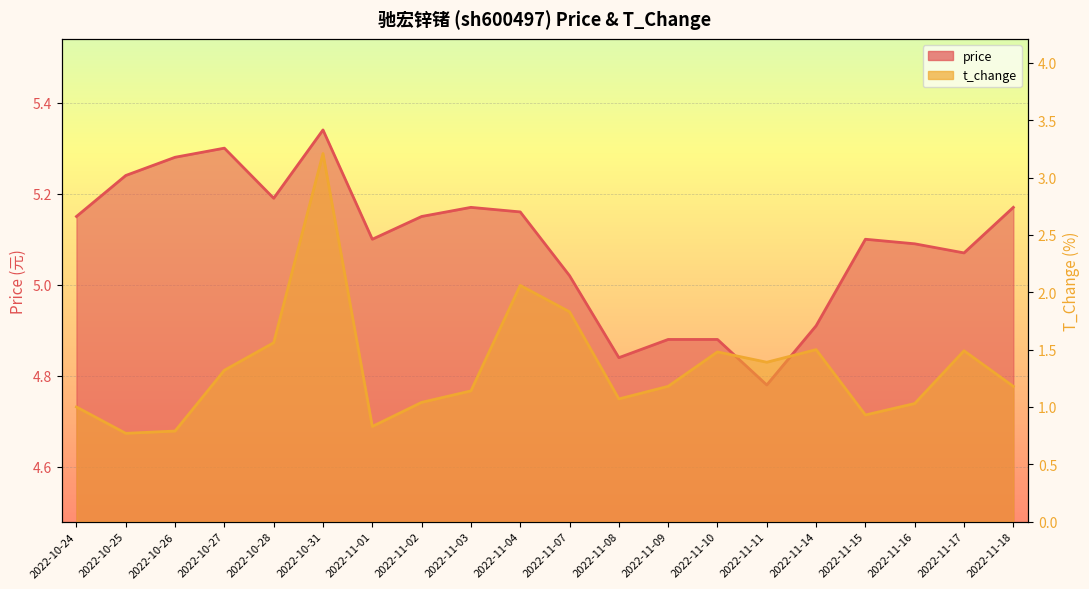

In t_change, how many points are higher than both neighbors (excluding endpoints)?

5